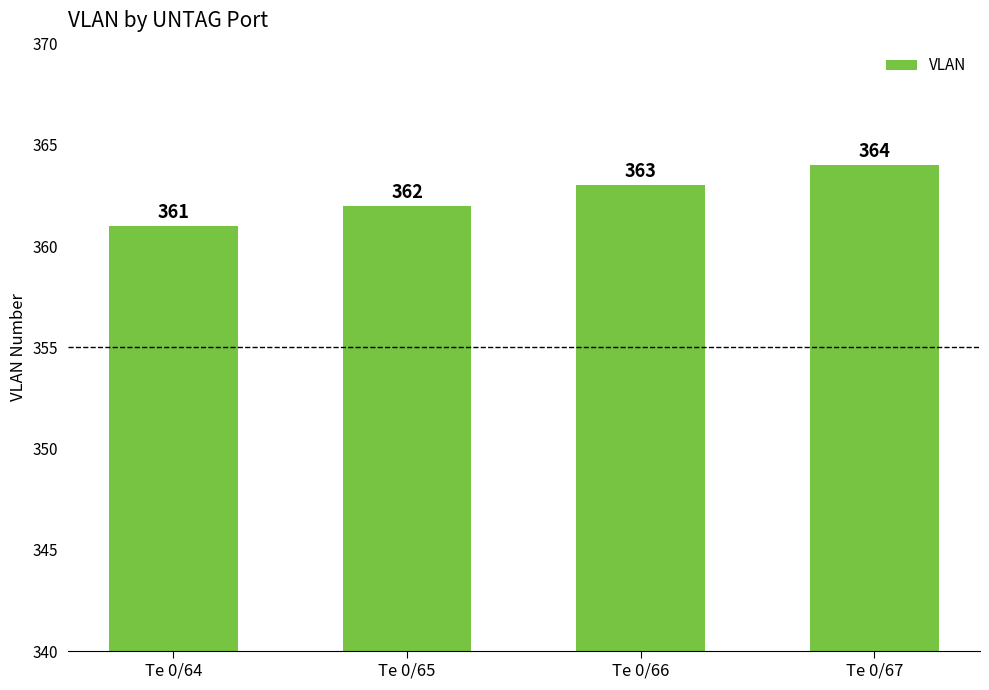

True or false: the data shows 253 at Te 0/66.

False